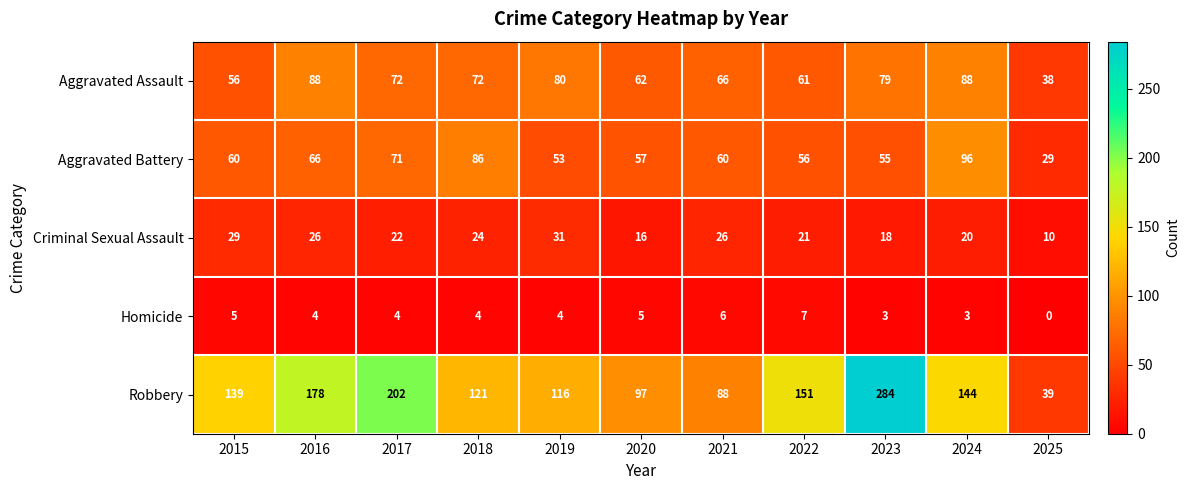

The Robbery series shows 139 at 2015. True or false?

True